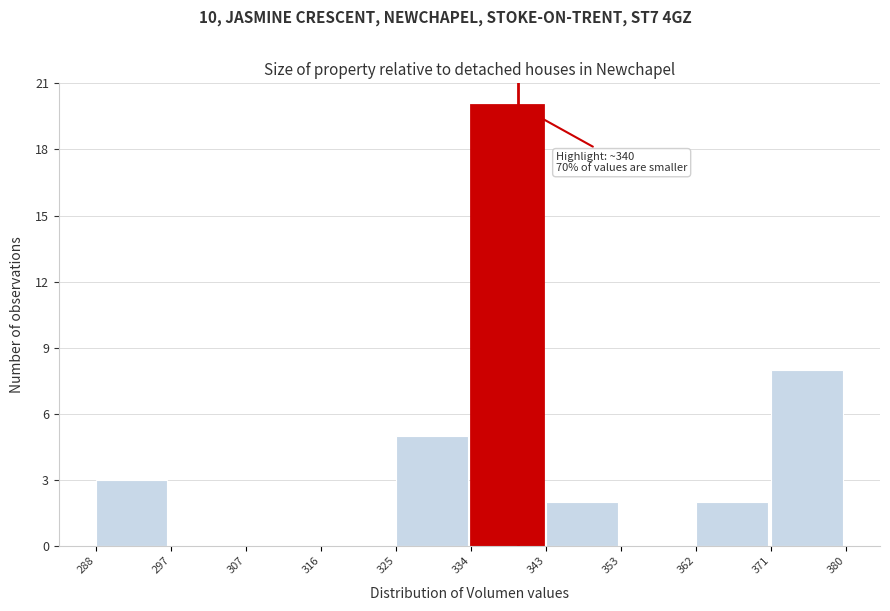

Which range on the x-axis has the tallest bar?

334 to 343